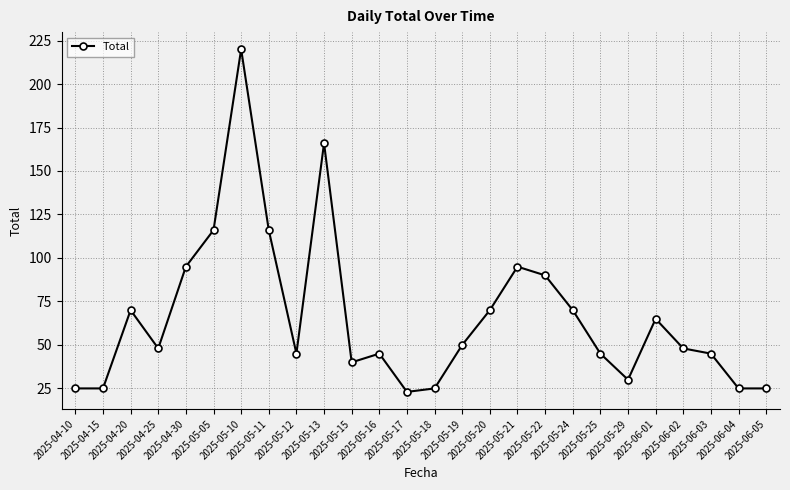

What is the minimum value shown in the chart?

23